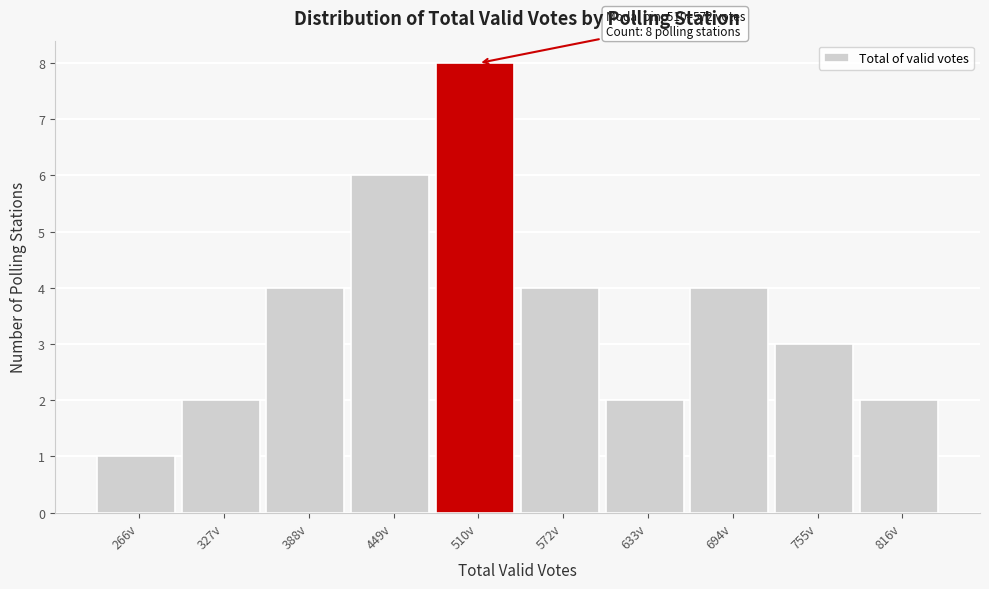

Reading left to right, transcribe all the data shown in this chart.

266v=1	327v=2	388v=4	449v=6	510v=8	572v=4	633v=2	694v=4	755v=3	816v=2